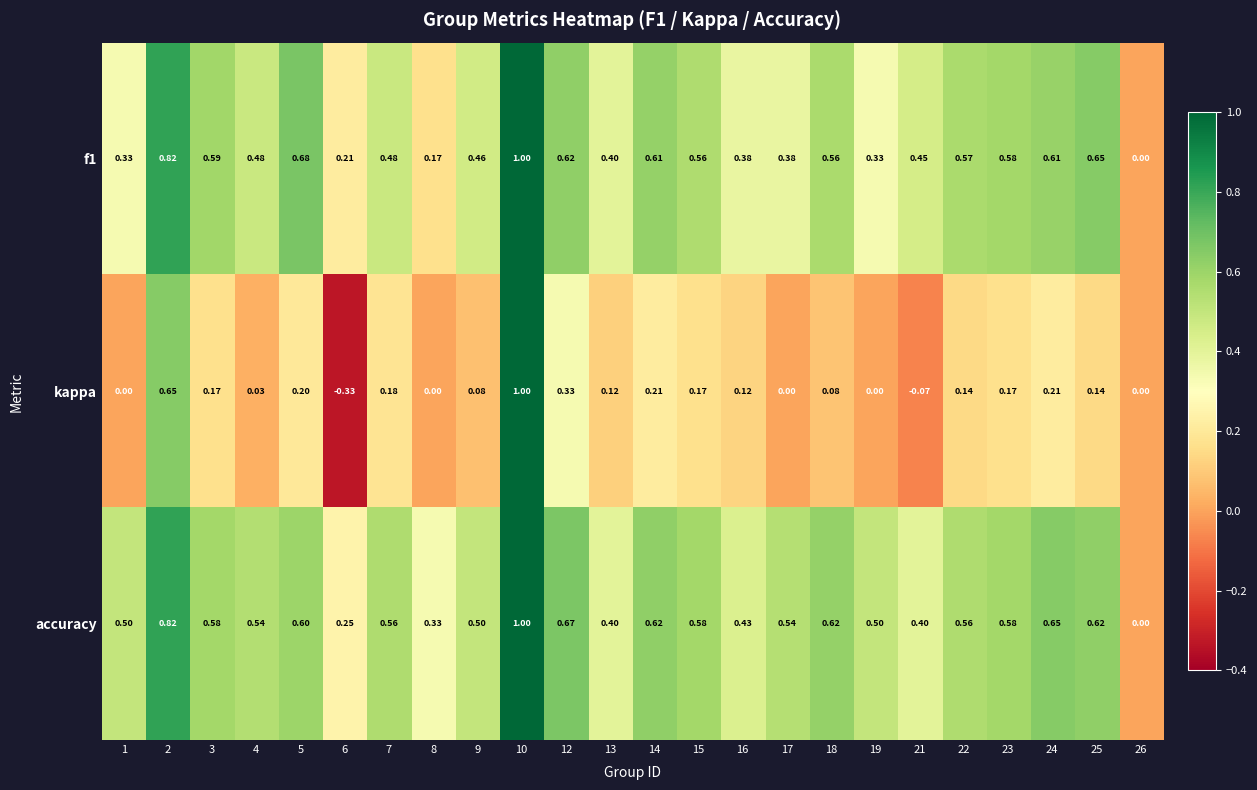

Which series changed the most between 2 and 21?

kappa